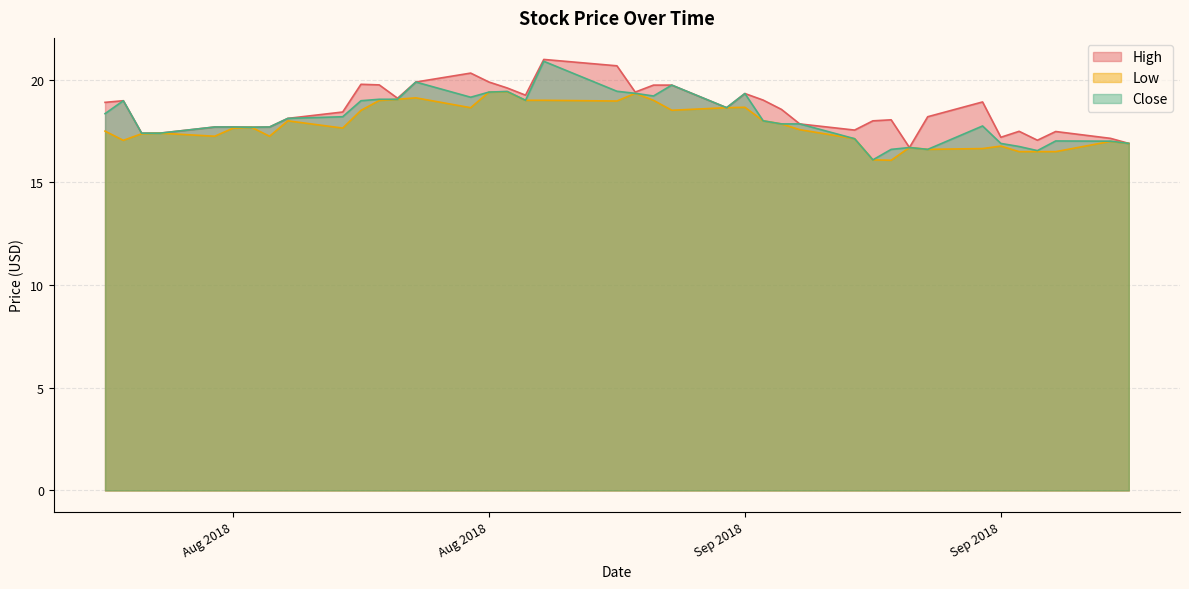

What is the sum of all Close values?

725.5